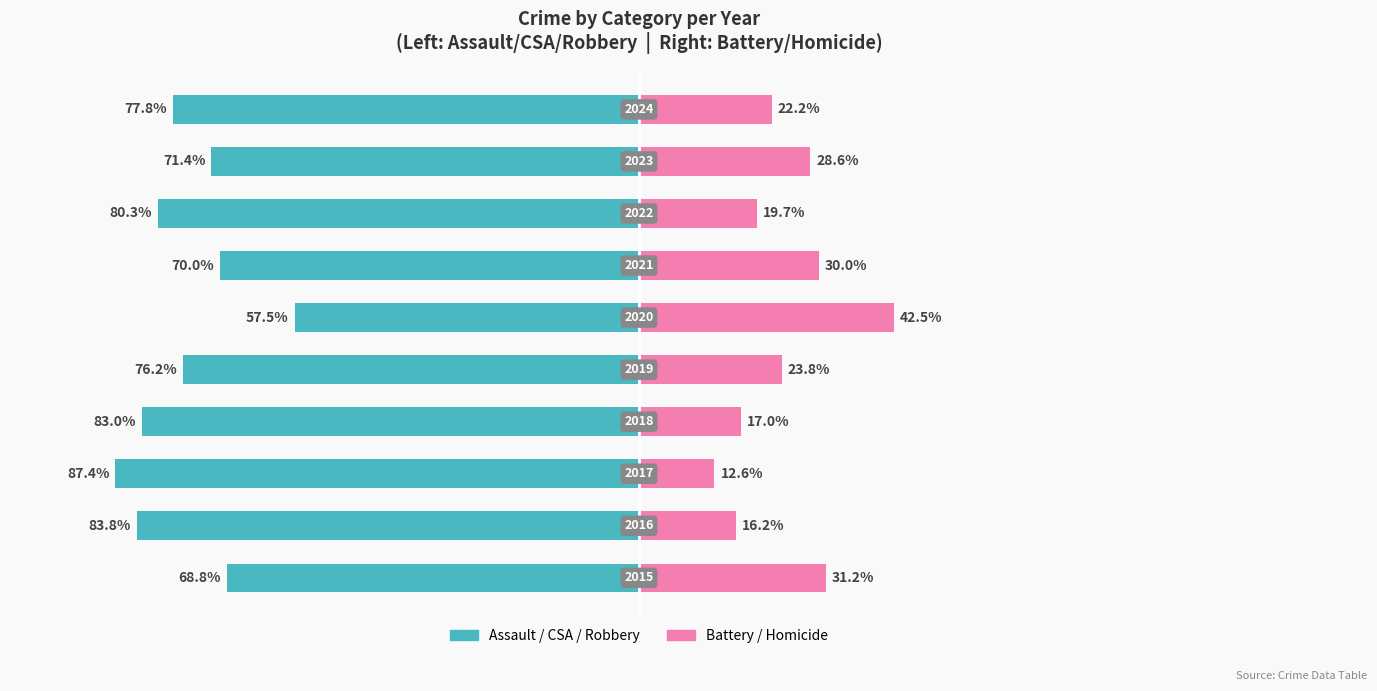

Between 1 and 7, which series saw the biggest shift?

Violent (Assault+CSA+Robbery)